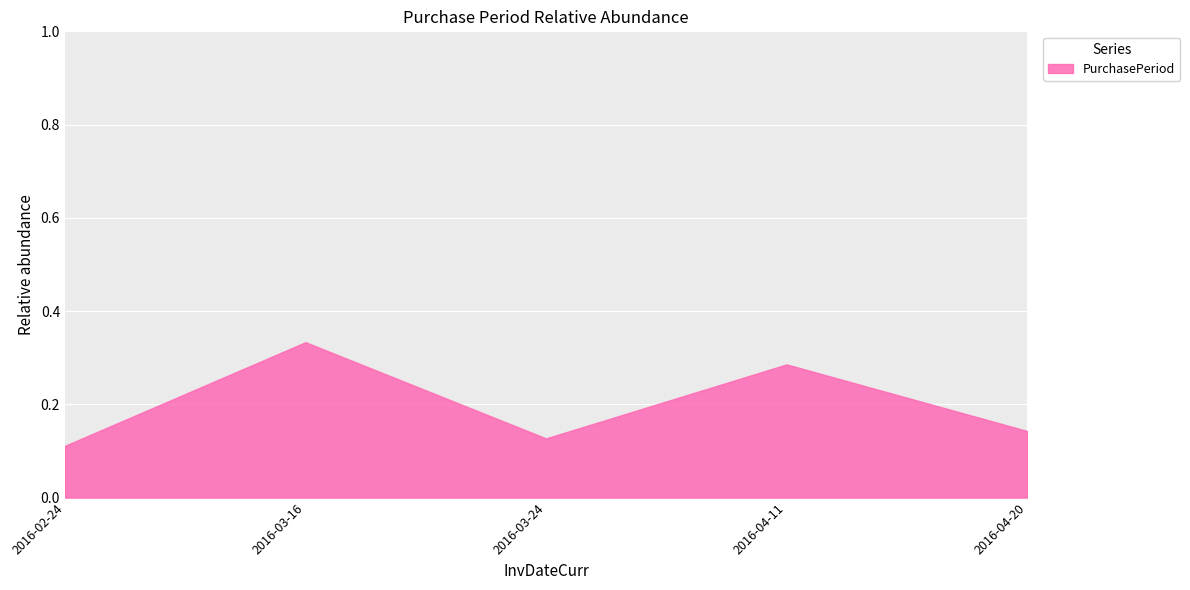

True or false: the data shows 0.5 at 2016-03-16.

False